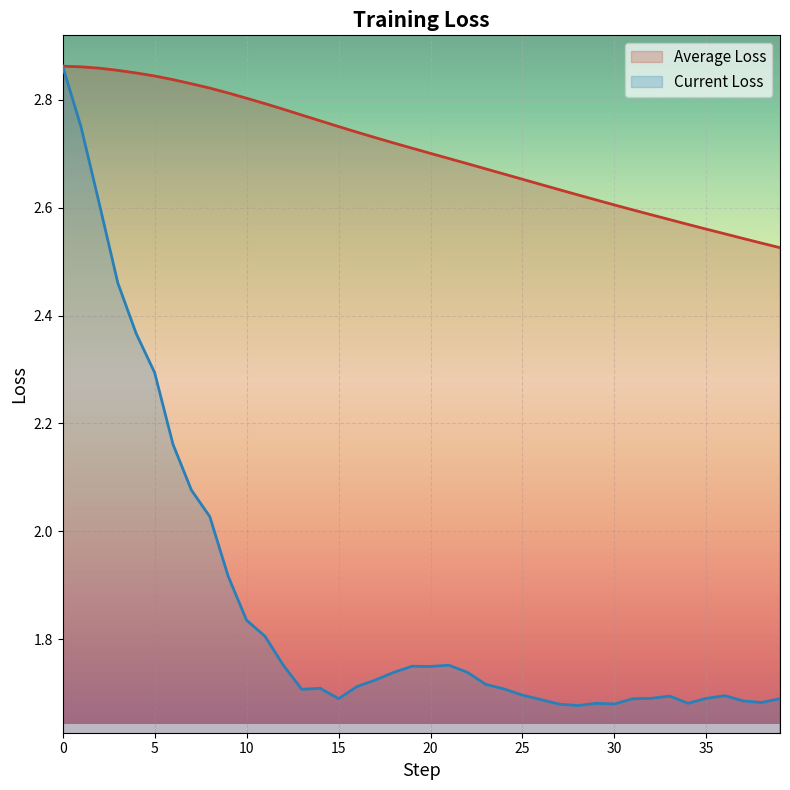

What is the greatest value displayed?

2.9